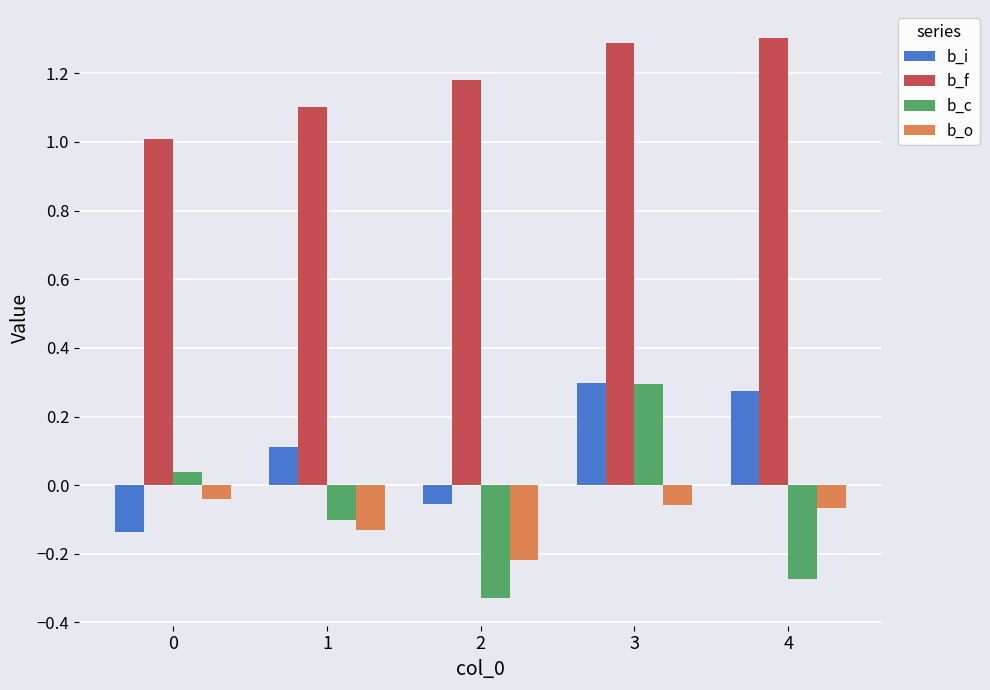

Rank the series at 4 from lowest to highest value.

b_c, b_o, b_i, b_f